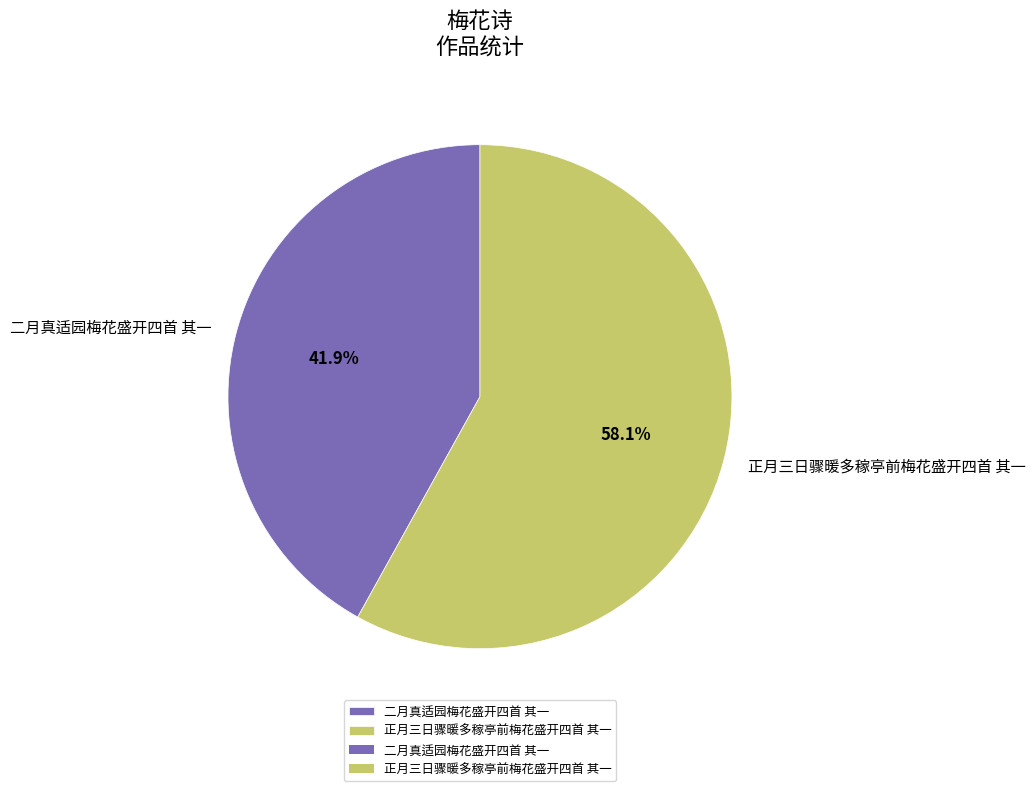

To the nearest percent, what is the difference between the 二月真适园梅花盛开四首 其一 and 正月三日骤暖多稼亭前梅花盛开四首 其一 slice percentages?

16%